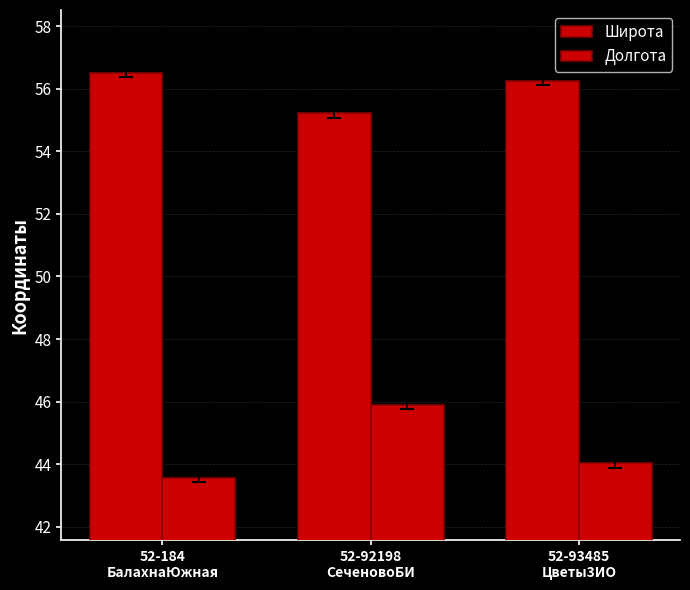

Reading left to right, what are all the values shown in this chart?

Широта: 56.5	55.2	56.3
Долгота: 43.6	45.9	44.0